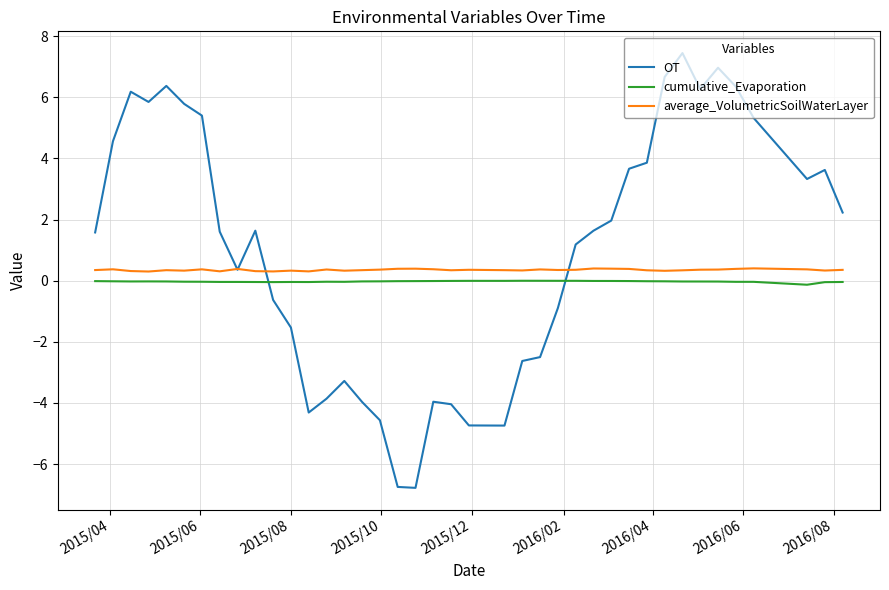

What is the highest value of the OT series?

7.4